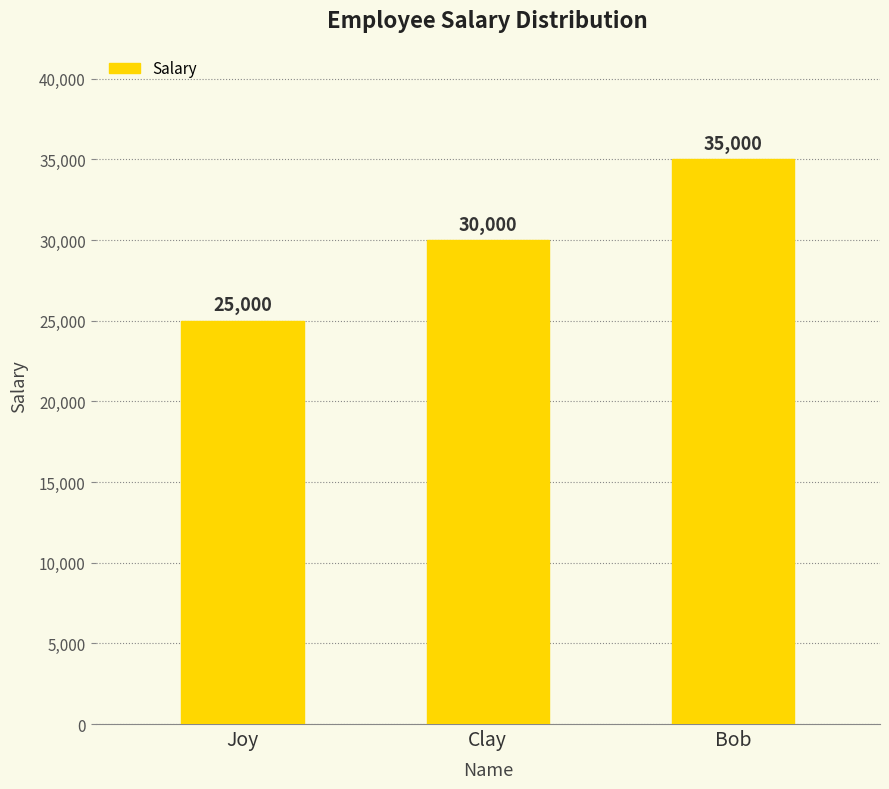

What value does the data have at Joy?

25000